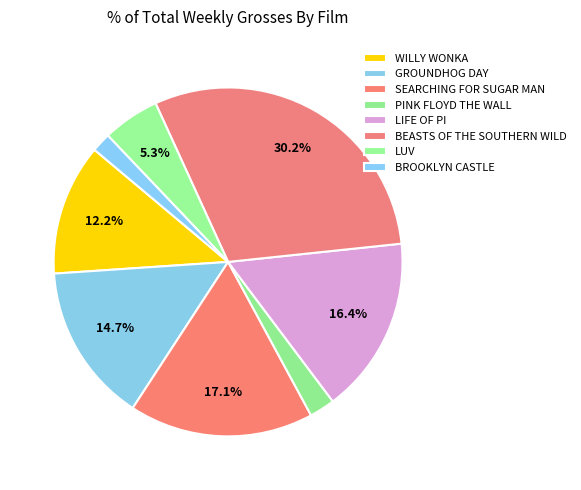

How many slices are in this pie chart?

8